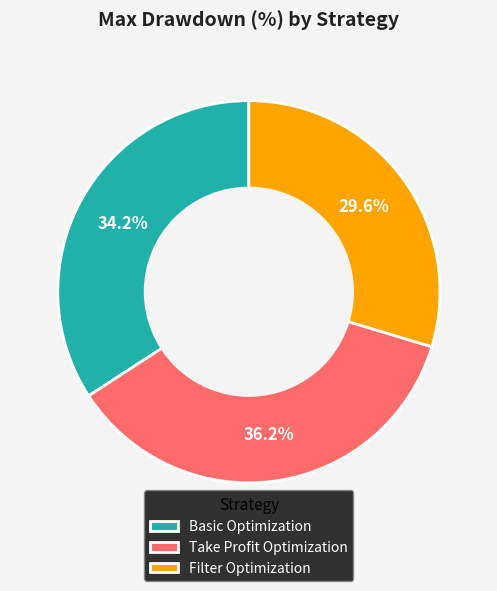

Is it true that Basic Optimization is 45% of the pie?

False